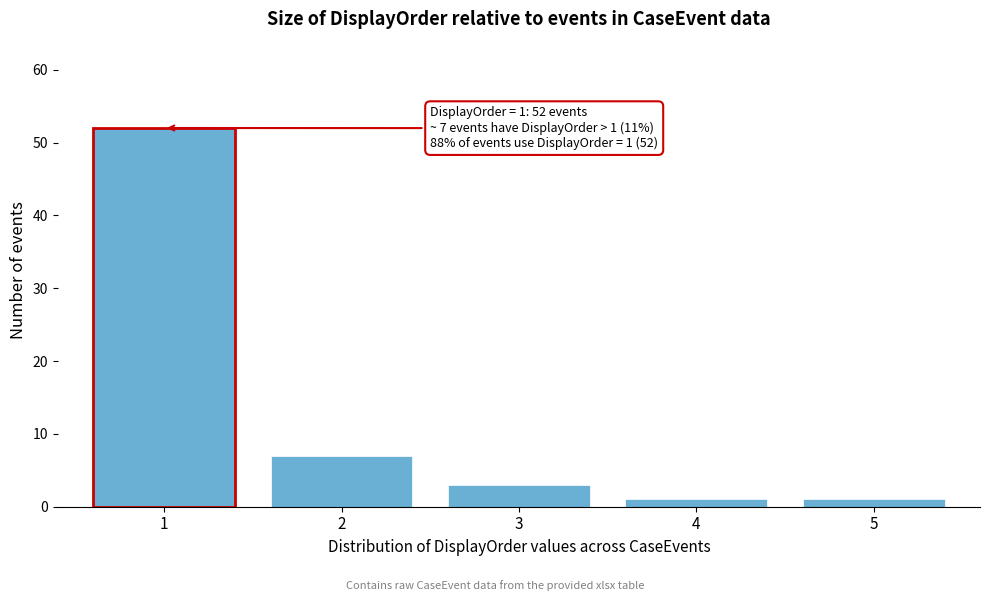

Reading left to right, list all the values displayed in this chart.

1=52	2=7	3=3	4=1	5=1